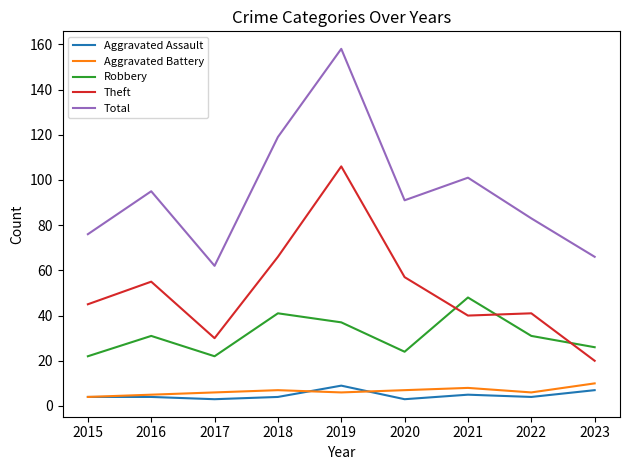

Count the number of data series in this chart.

5